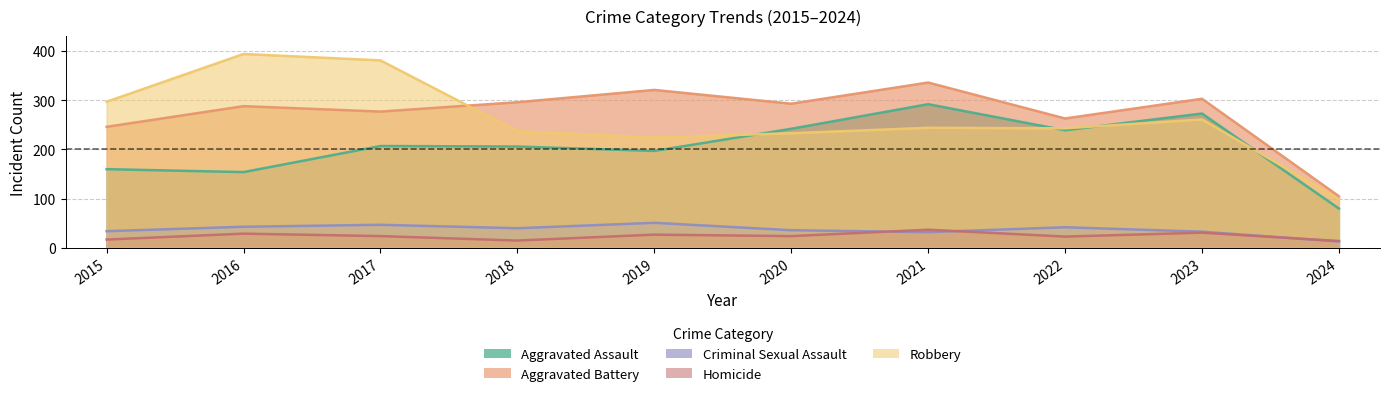

True or false: Aggravated Battery and Criminal Sexual Assault intersect in this chart.

False